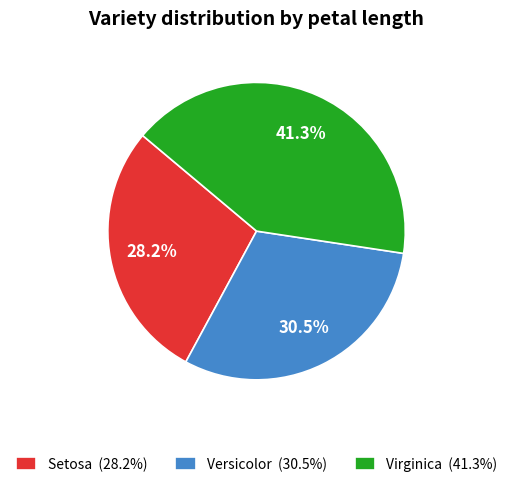

Does any single category account for the majority?

No